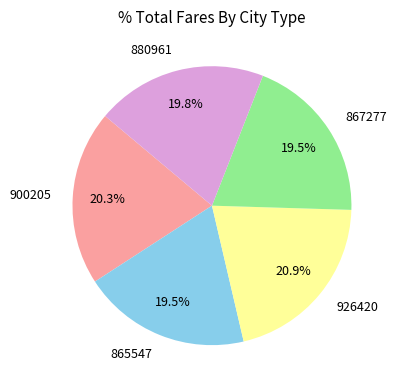

What is the ratio of the value at 867277 to the value at 926420?

0.9